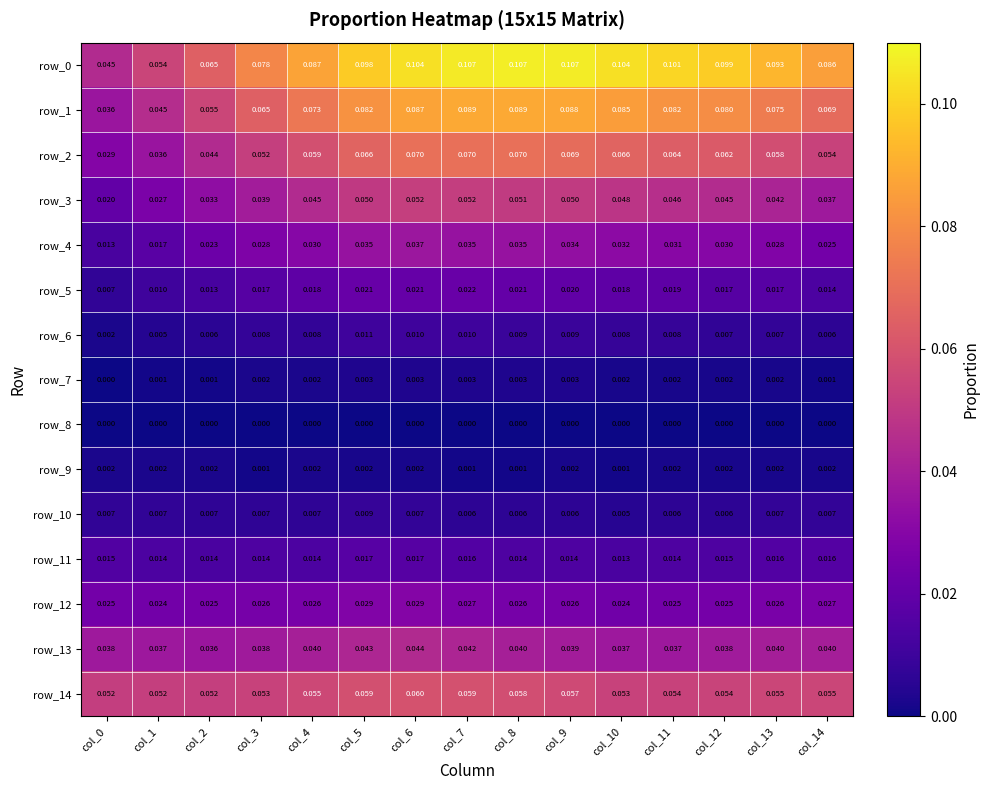

How many series are shown in this chart?

15